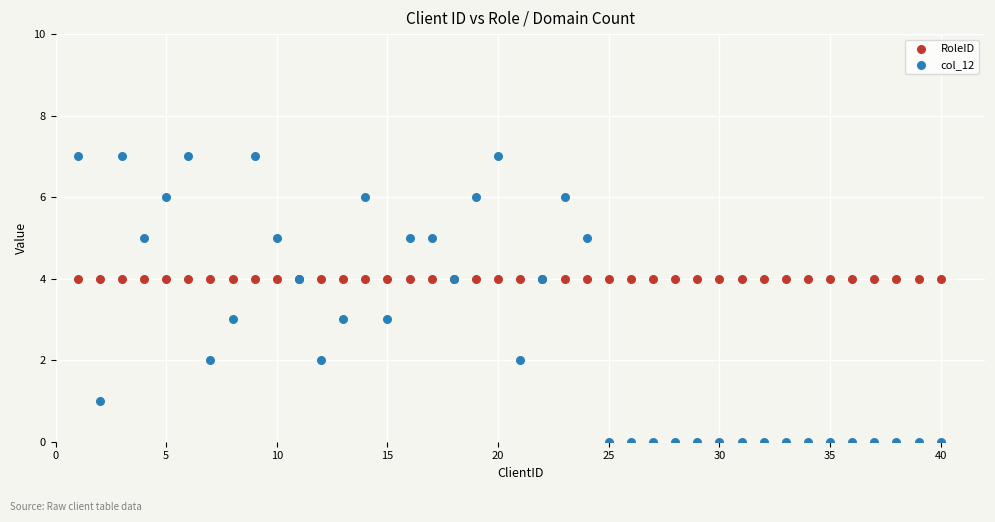

What are all the series names shown in the legend?

RoleID, col_12